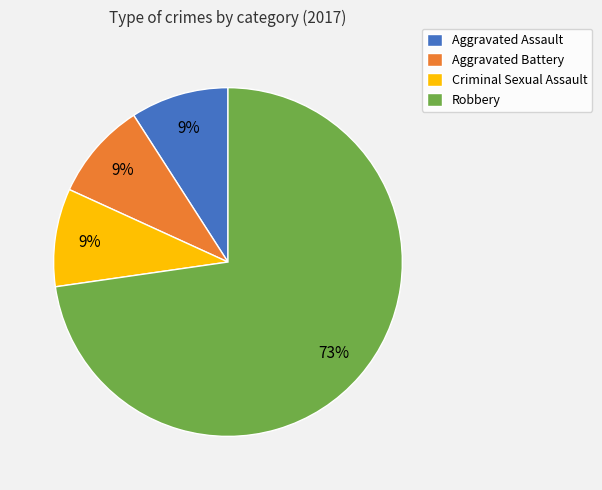

Which category has the biggest portion of the pie?

Robbery